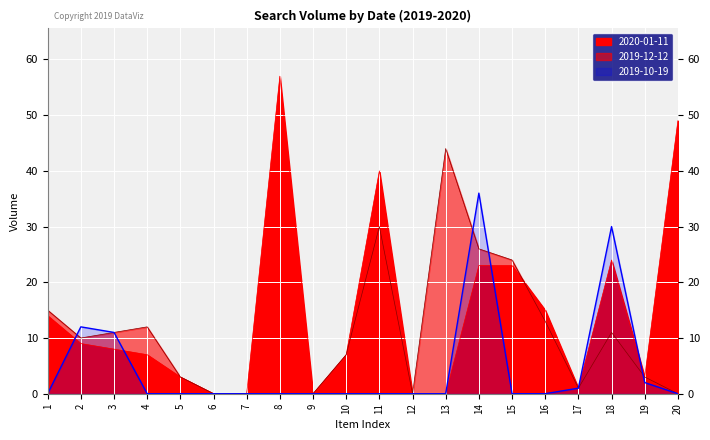

What is the average value of the 2020-01-11 series?

14